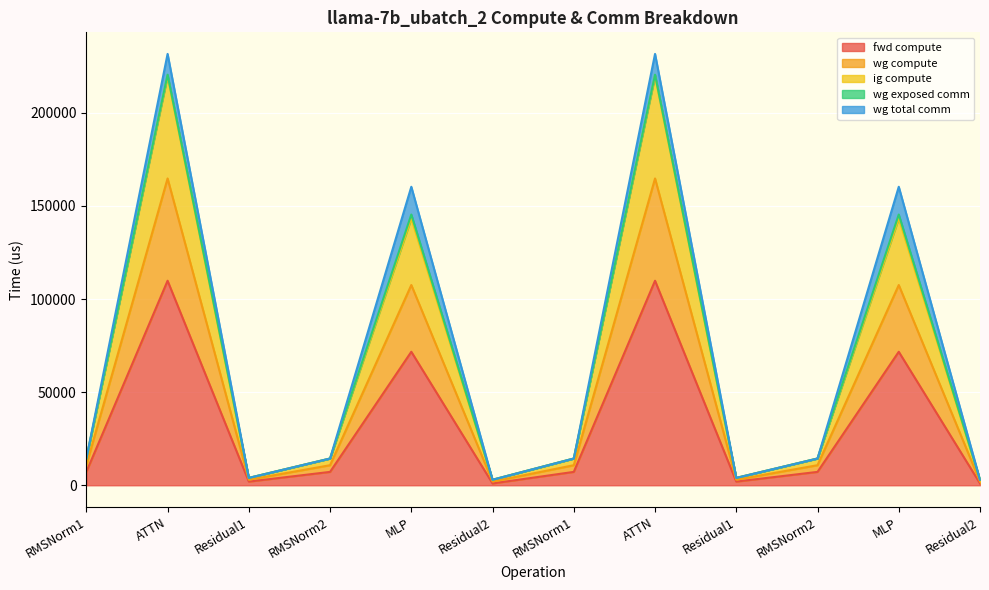

True or false: wg compute and ig compute intersect in this chart.

False